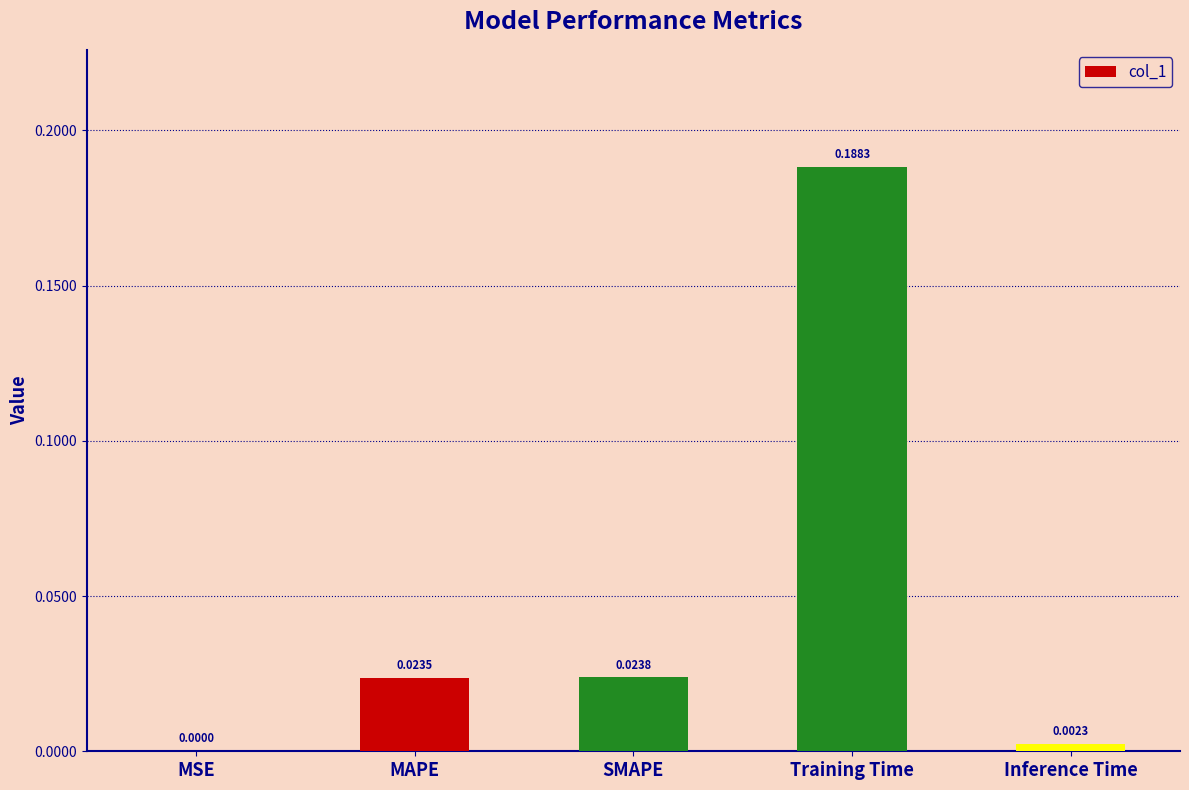

Which category has the highest value across all series?

Training Time